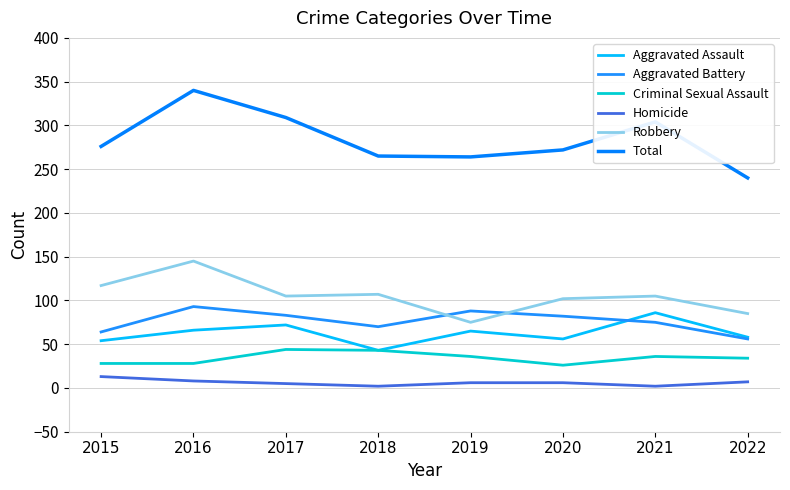

What is the value of the Criminal Sexual Assault point at the 7th from the left?

36